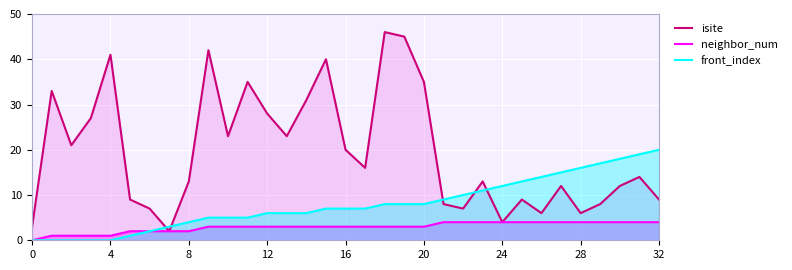

What is the highest value of the front_index series?

20